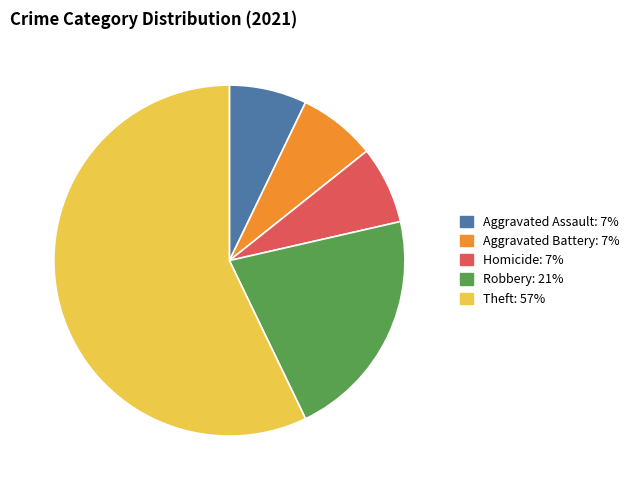

Is there any slice that represents more than half of the pie?

Yes